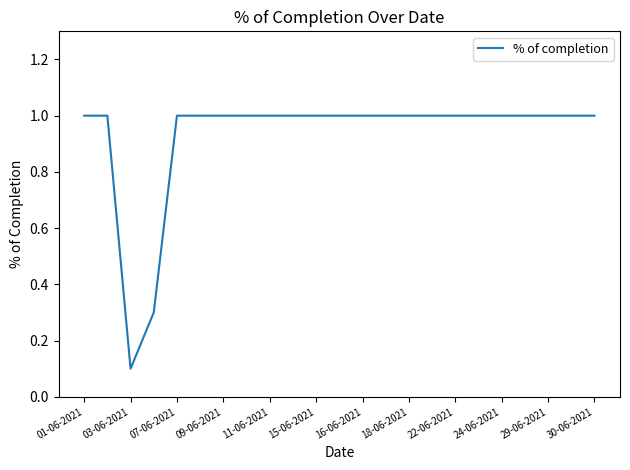

What is the greatest value displayed?

1.0